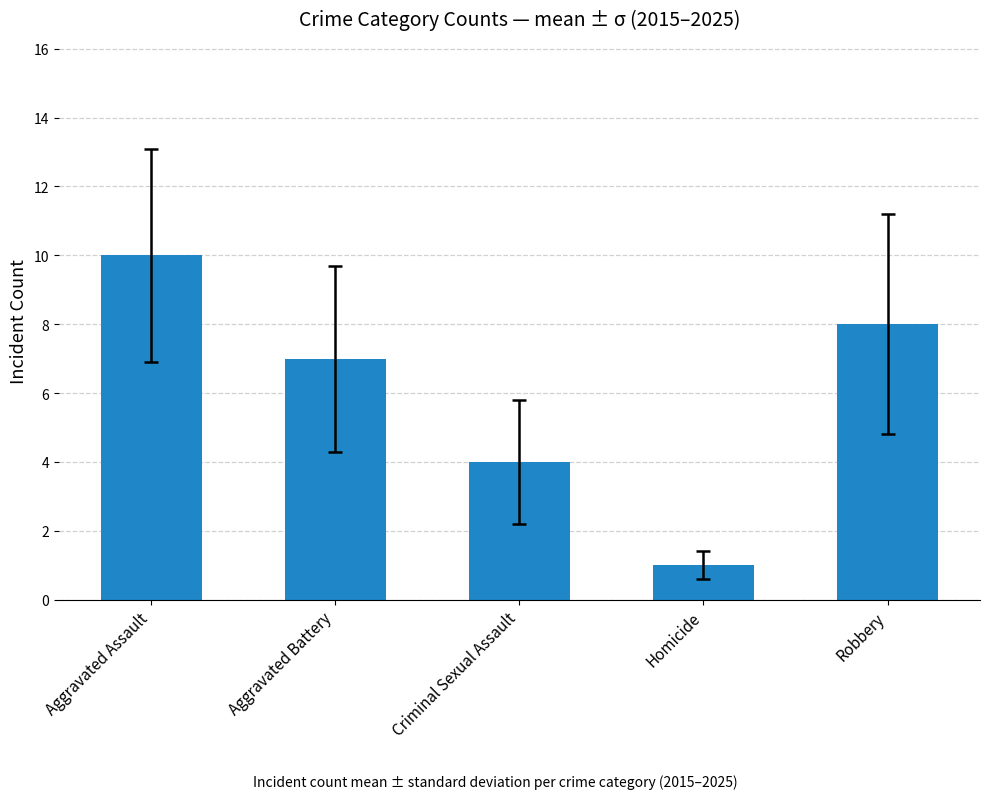

Between Robbery and Aggravated Battery, which is larger?

Robbery